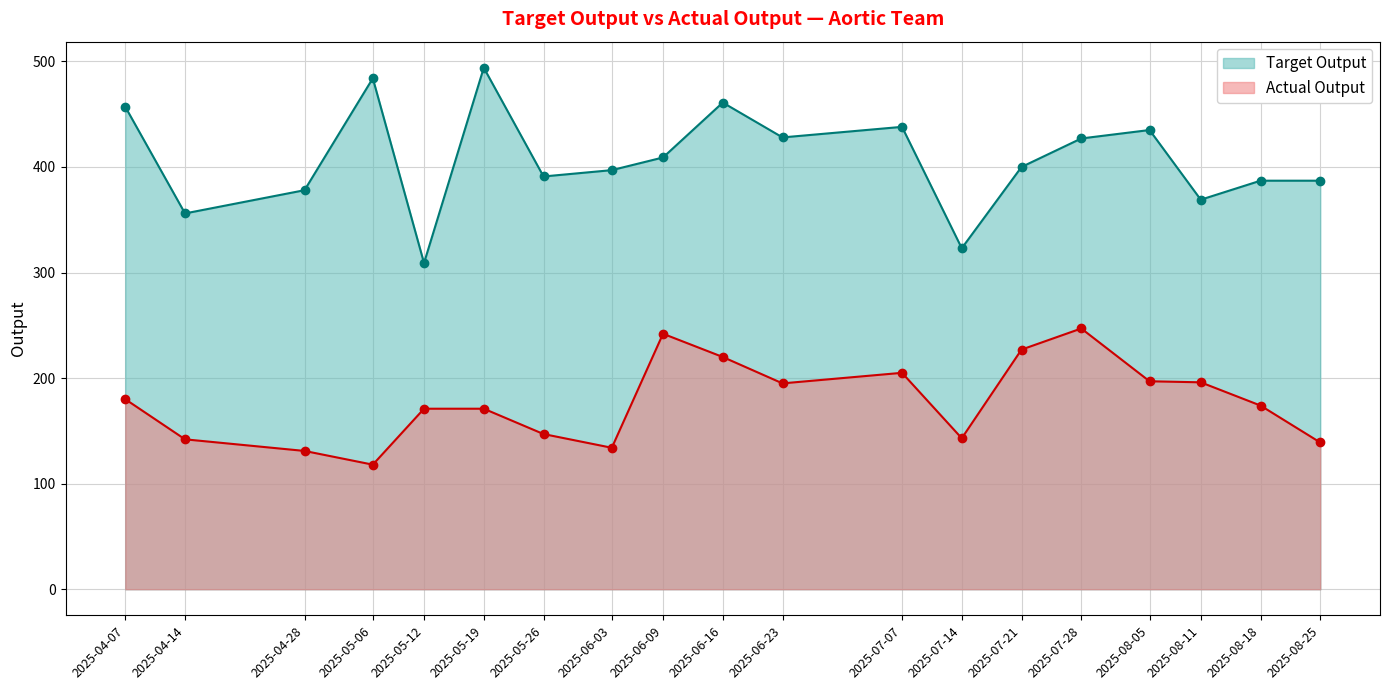

What is the label of the 1st point from the left?

2025-04-07